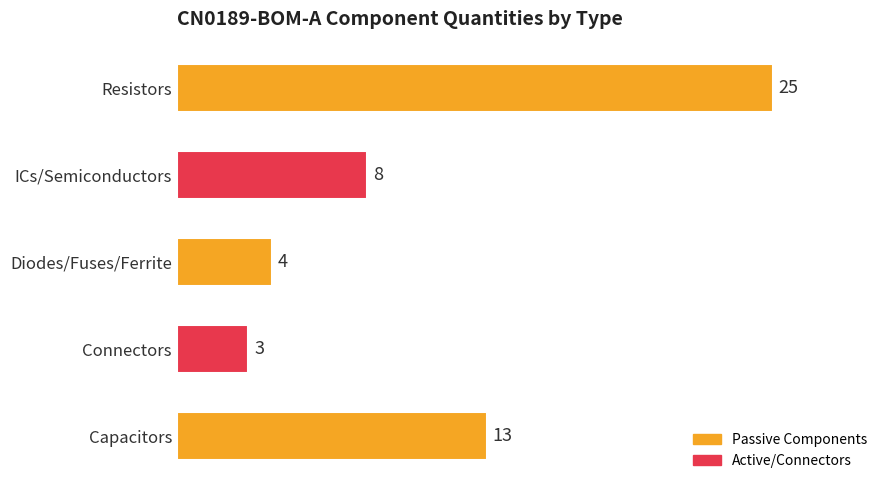

What is the maximum value shown in the chart?

25